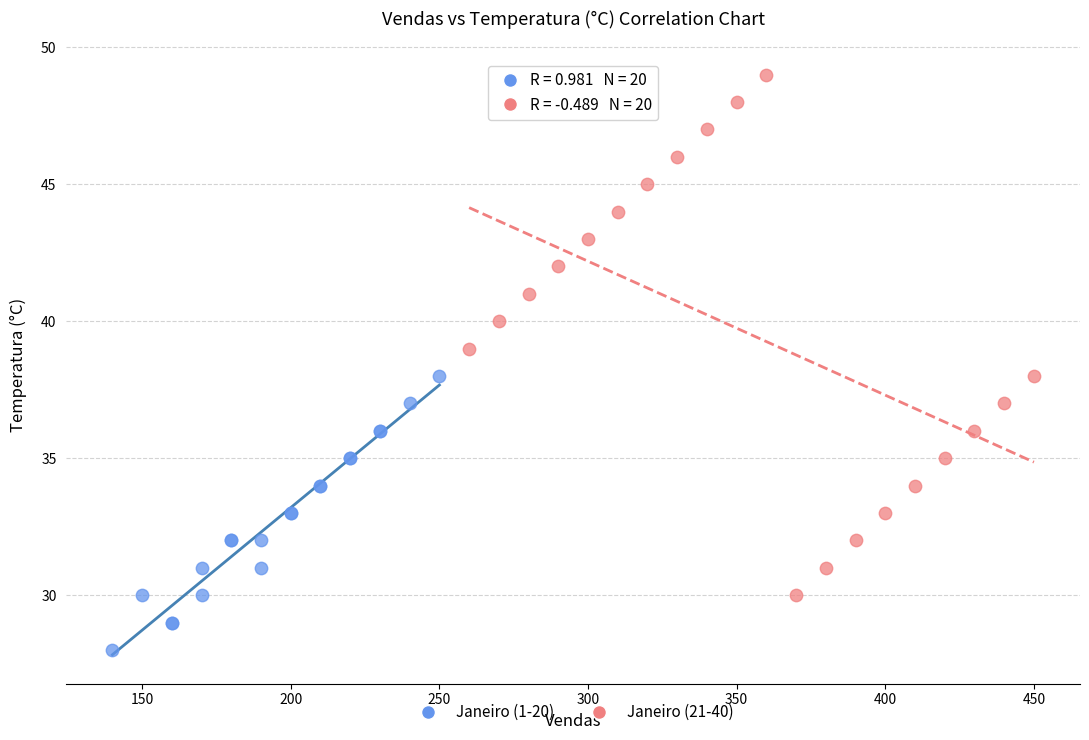

What are all the series names shown in the legend?

Janeiro (1-20), Janeiro (21-40)